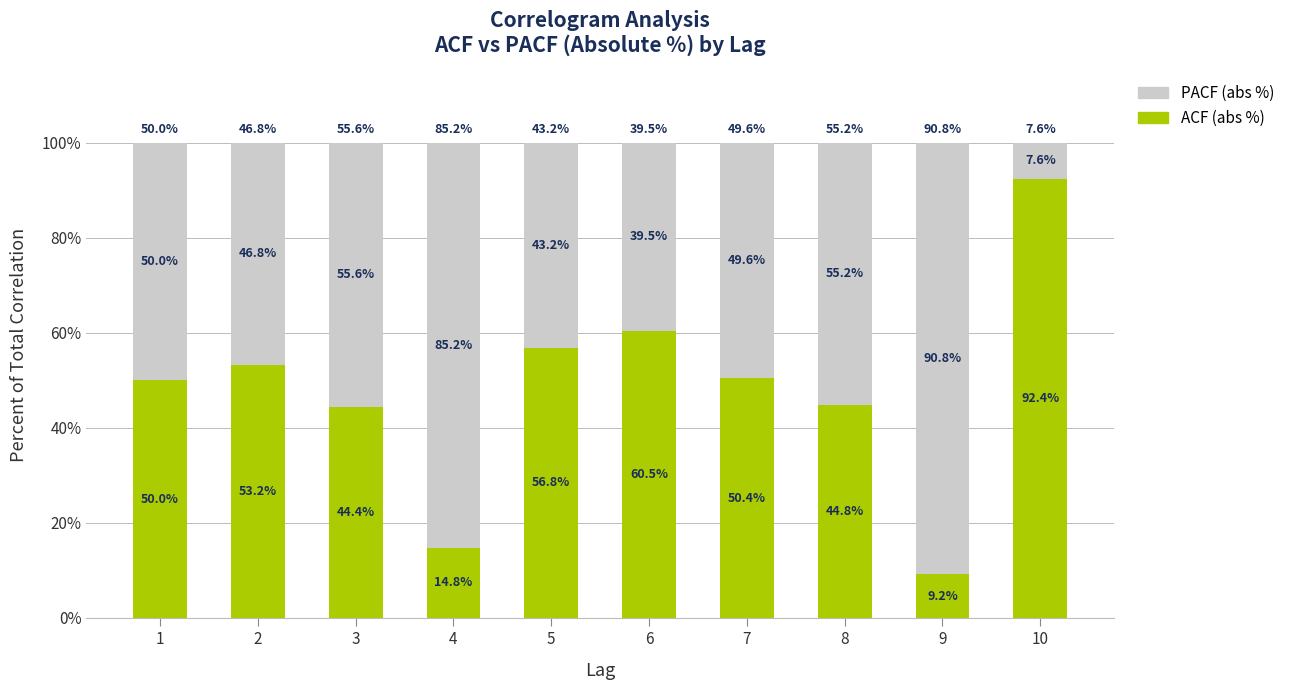

What is the difference between the ACF (abs %) values at 3 and 4?

29.6